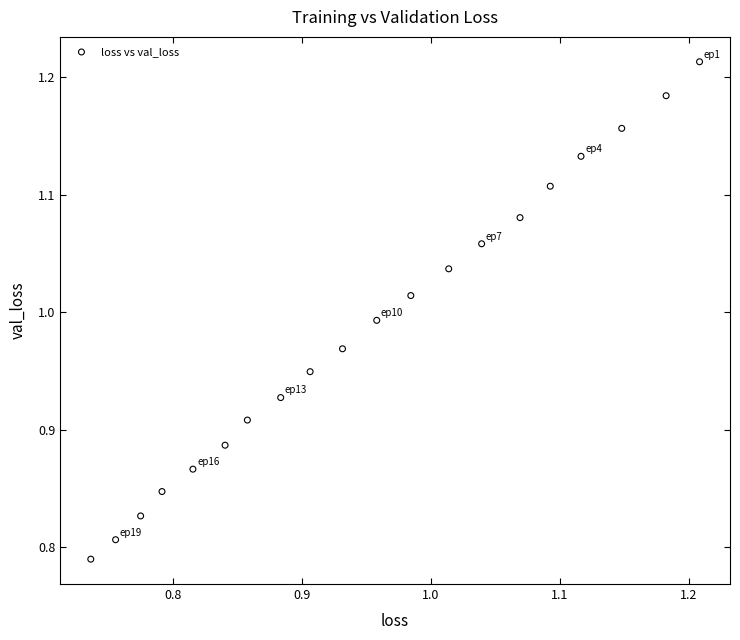

What is the range of X values (max minus min)?

0.5